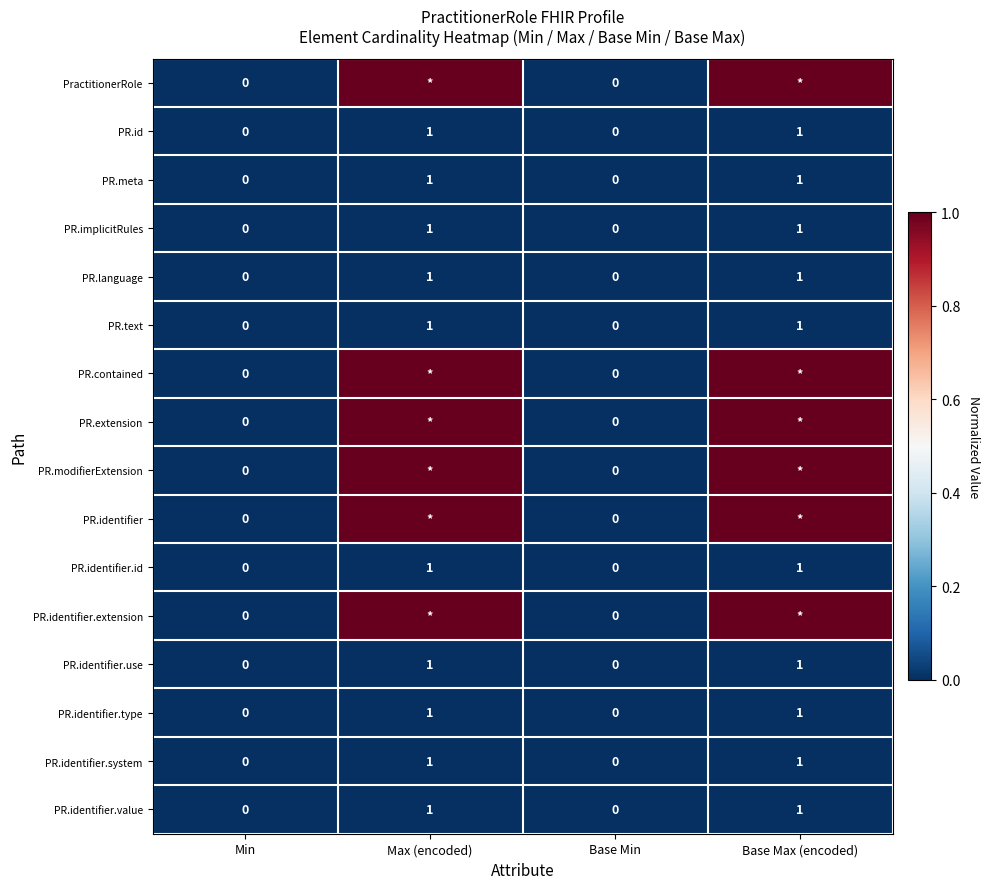

Count the PR.identifier.type values in the range 0 to 1.

4